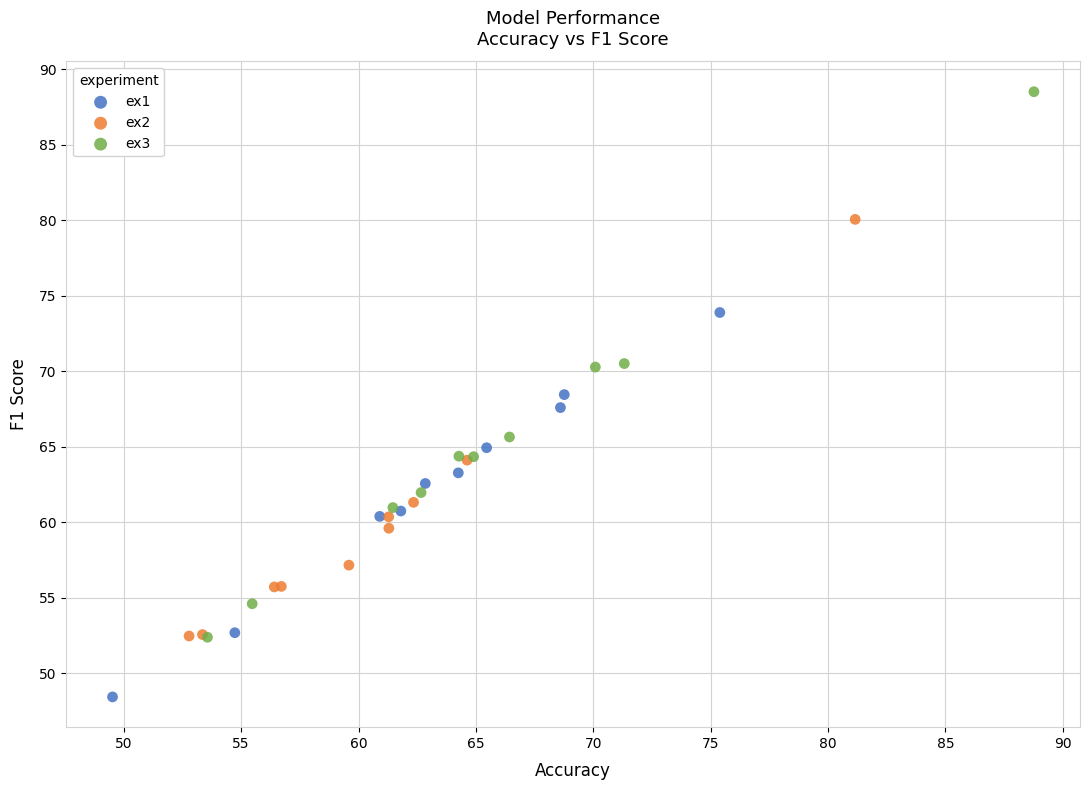

Which series has the largest Y range (max minus min)?

ex3